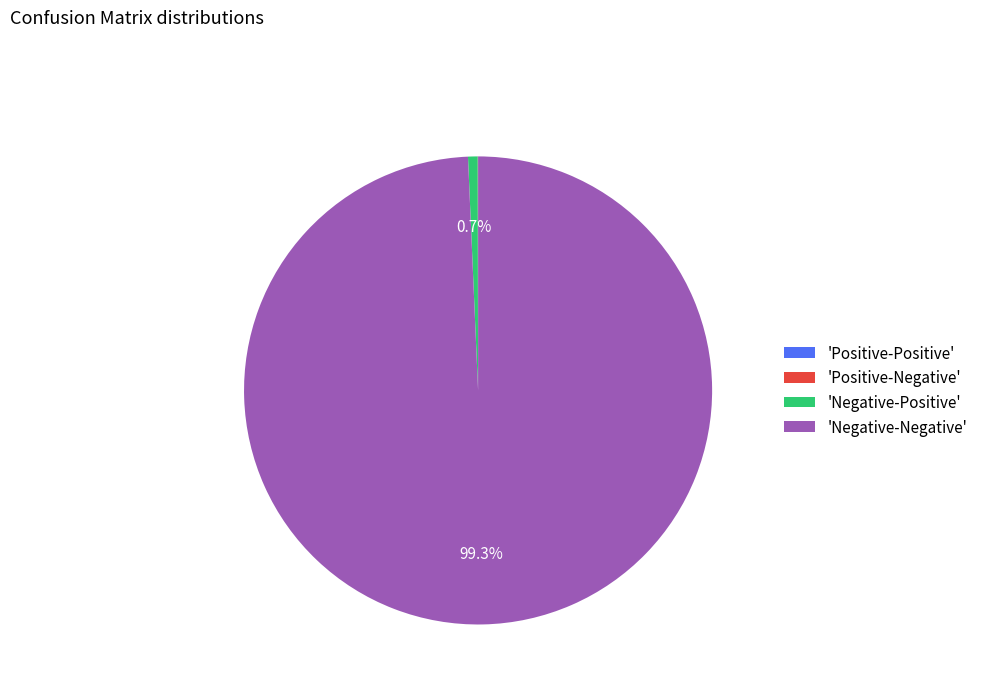

Which category has the biggest portion of the pie?

'Negative-Negative'